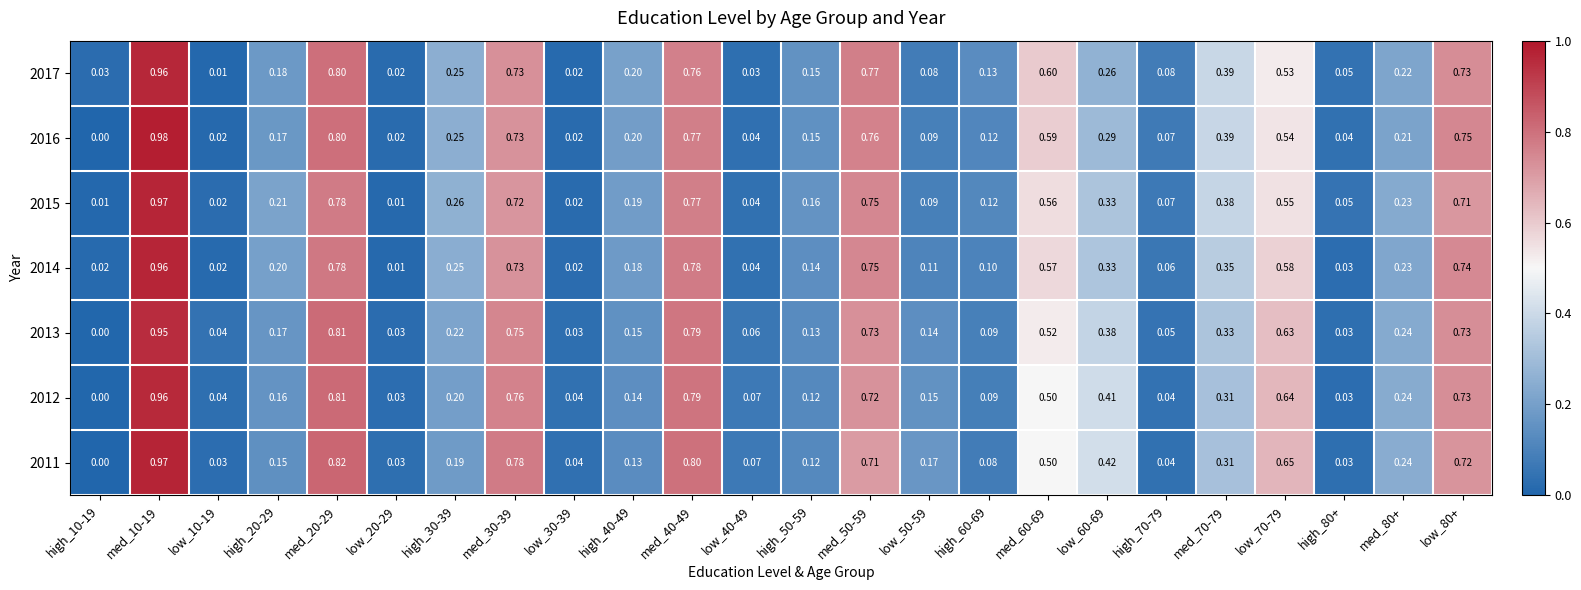

Is the value of 2015 at med_80+ greater than the value of 2016 at high_60-69?

Yes